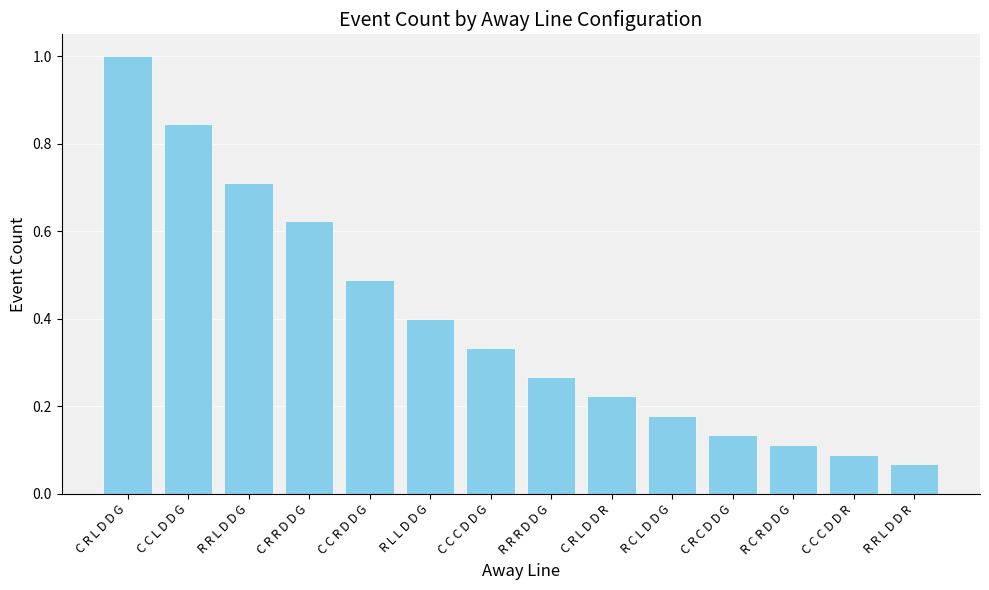

What is the label of the 14th bar from the left?

R R L D D R